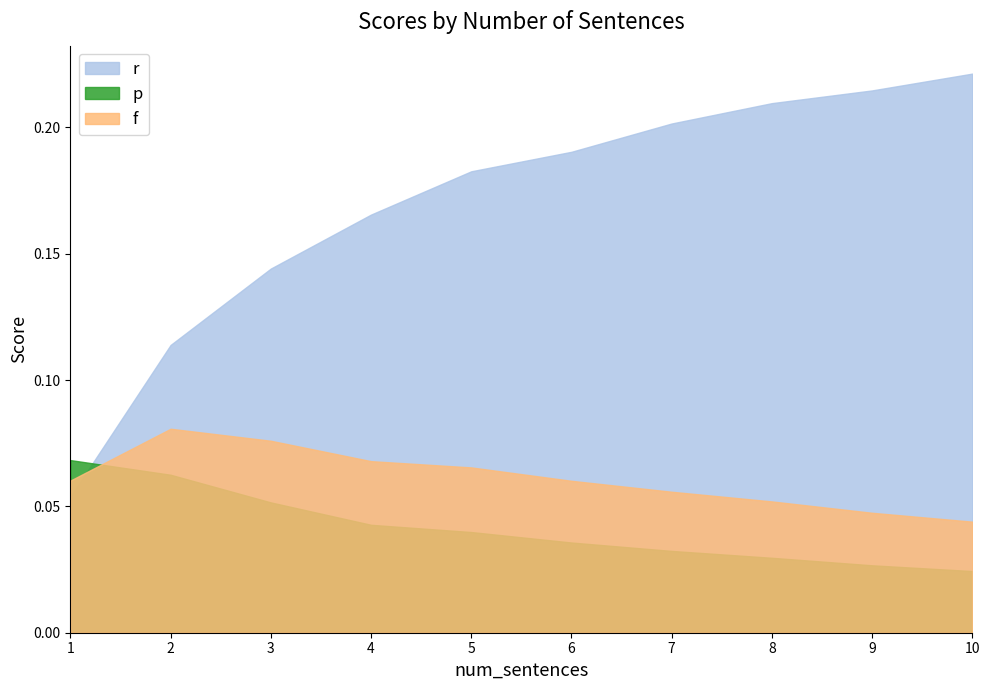

Which has a higher value, 10 or 6?

10